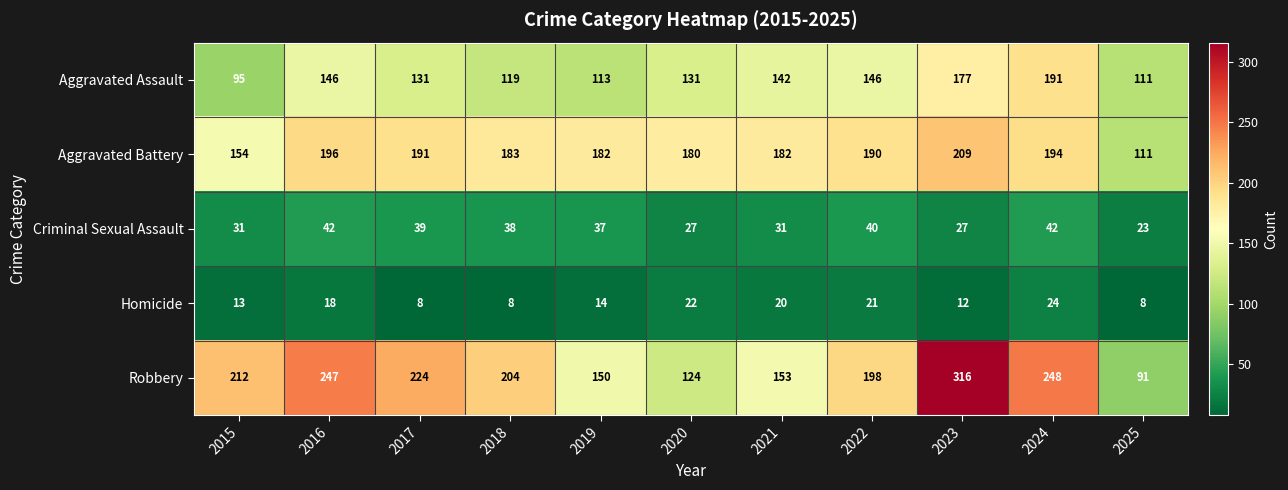

Rank the series at 2017 from lowest to highest value.

Homicide, Criminal Sexual Assault, Aggravated Assault, Aggravated Battery, Robbery